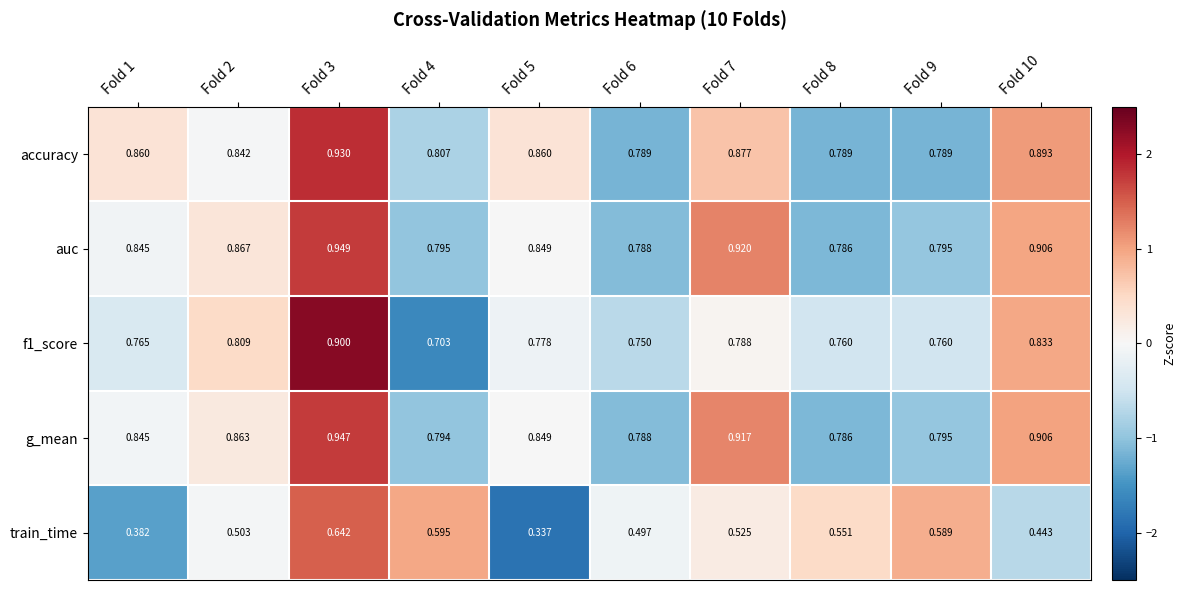

Which series has the largest total across all categories?

auc